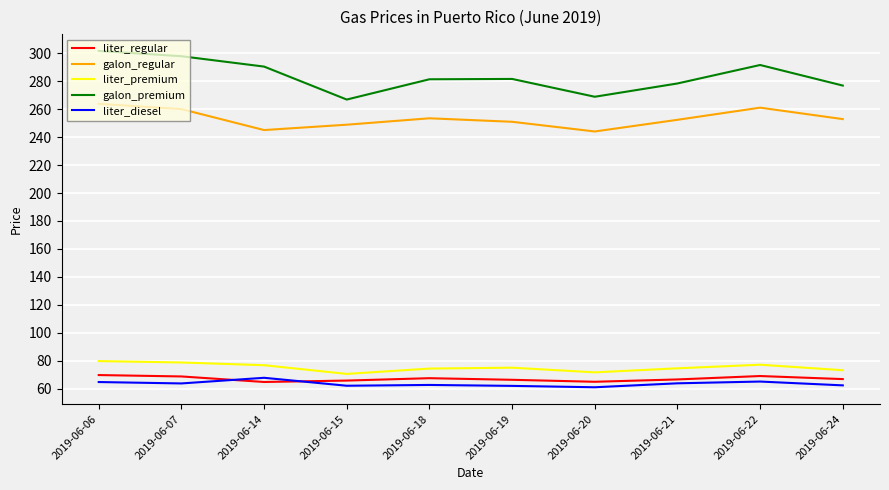

How many lines are shown in the chart?

5